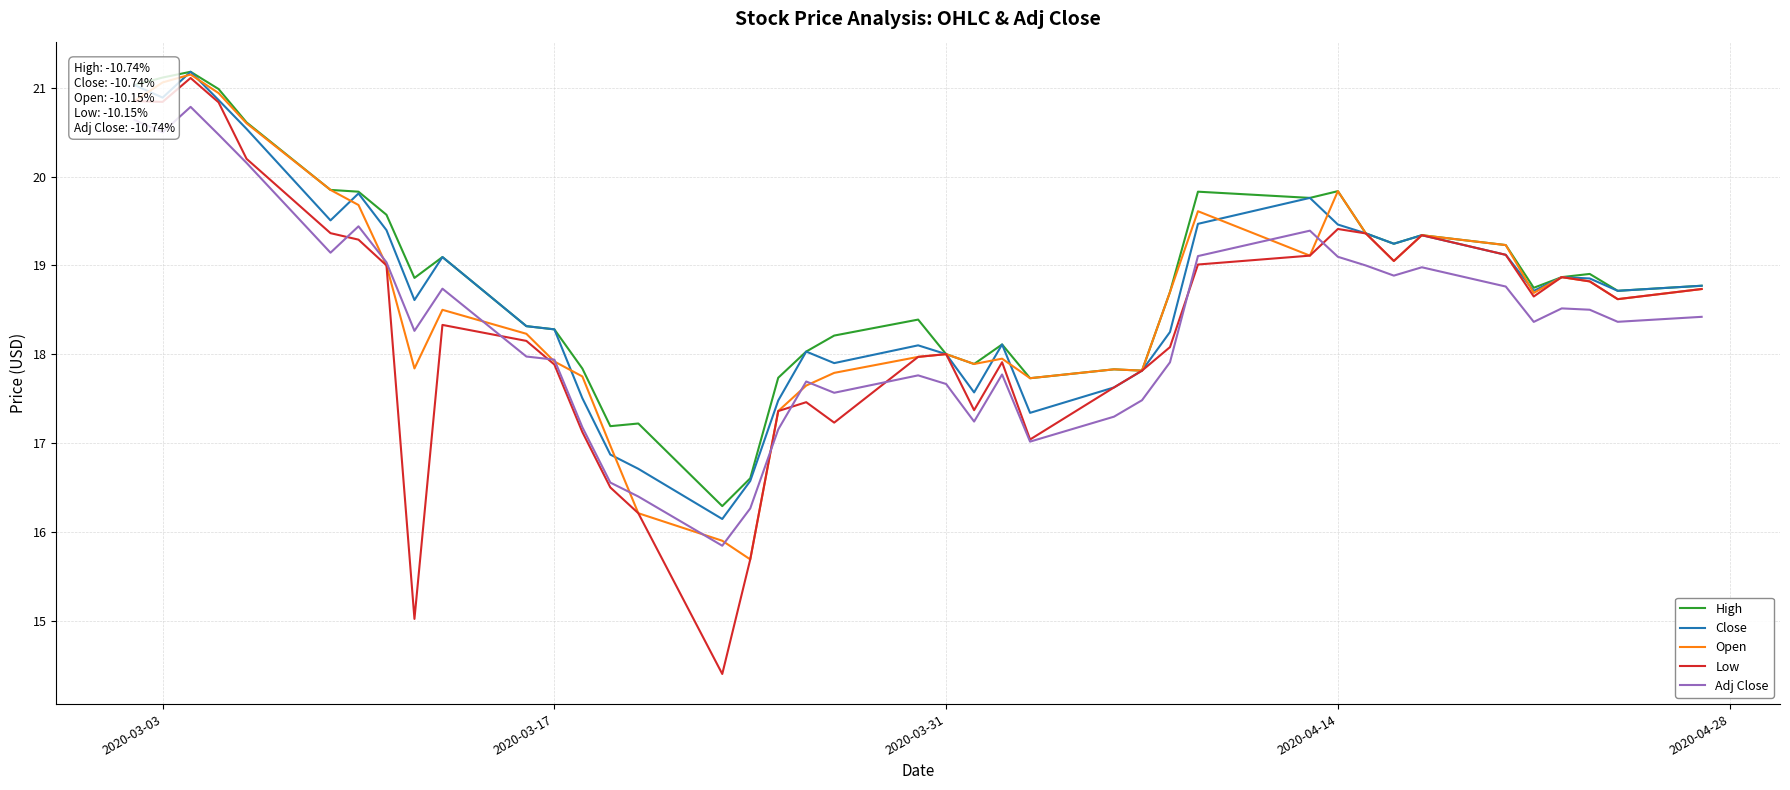

In Low, how many points are higher than both neighbors (excluding endpoints)?

8